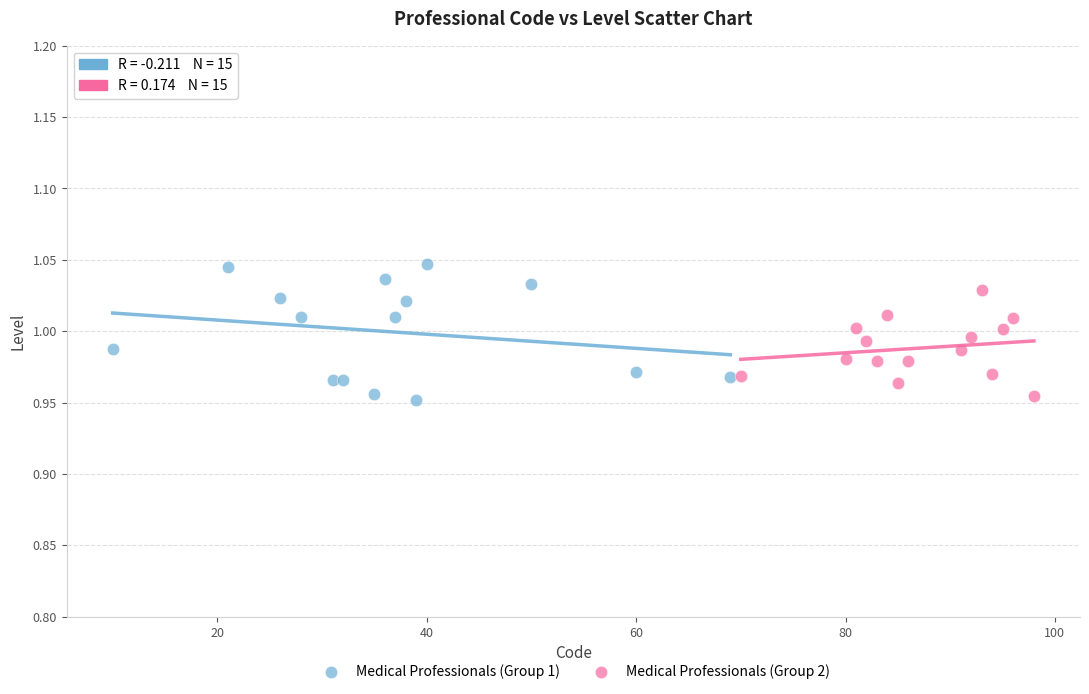

Which series contains the highest Y value?

Medical Professionals (Group 1)